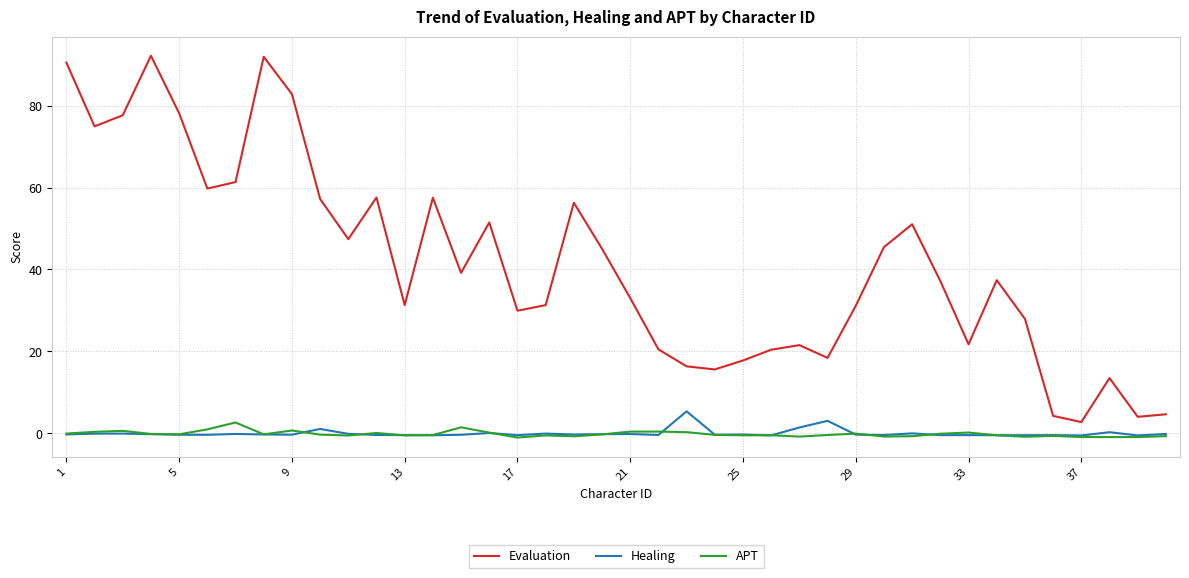

What is the maximum value shown in the chart?

92.2